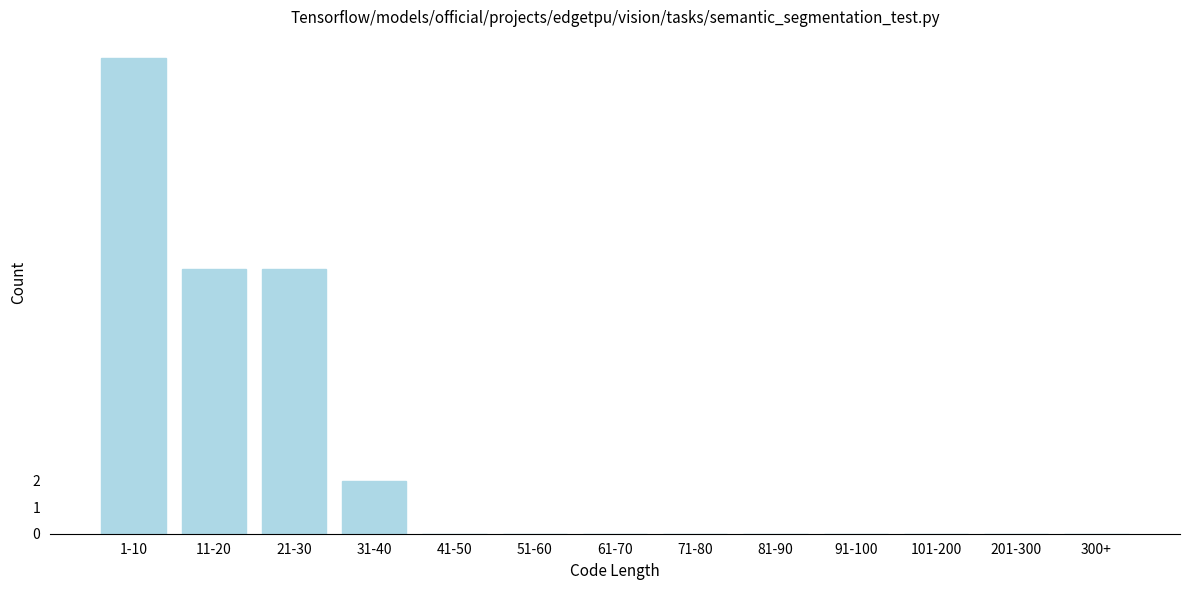

Reading left to right, what are all the values shown in this chart?

1-10=18	11-20=10	21-30=10	31-40=2	41-50=0	51-60=0	61-70=0	71-80=0	81-90=0	91-100=0	101-200=0	201-300=0	300+=0